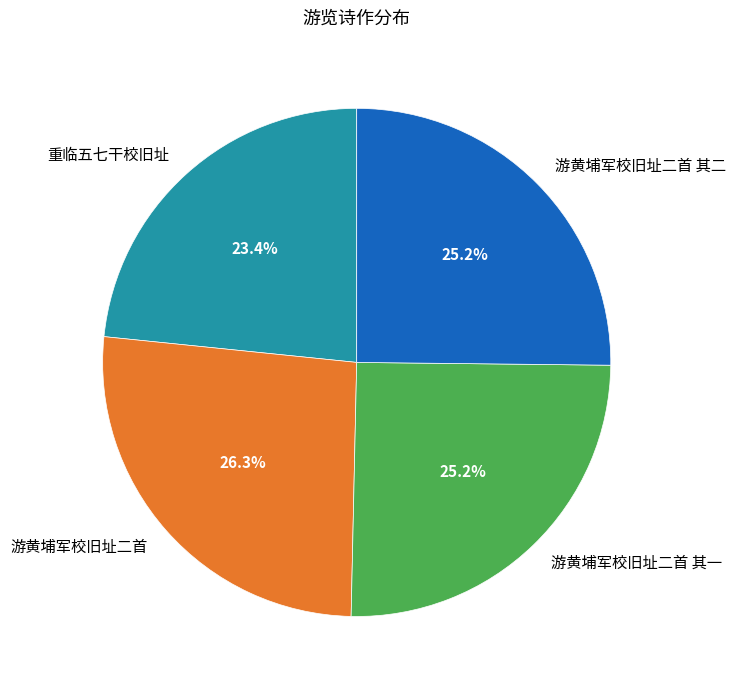

How many slices are in this pie chart?

4